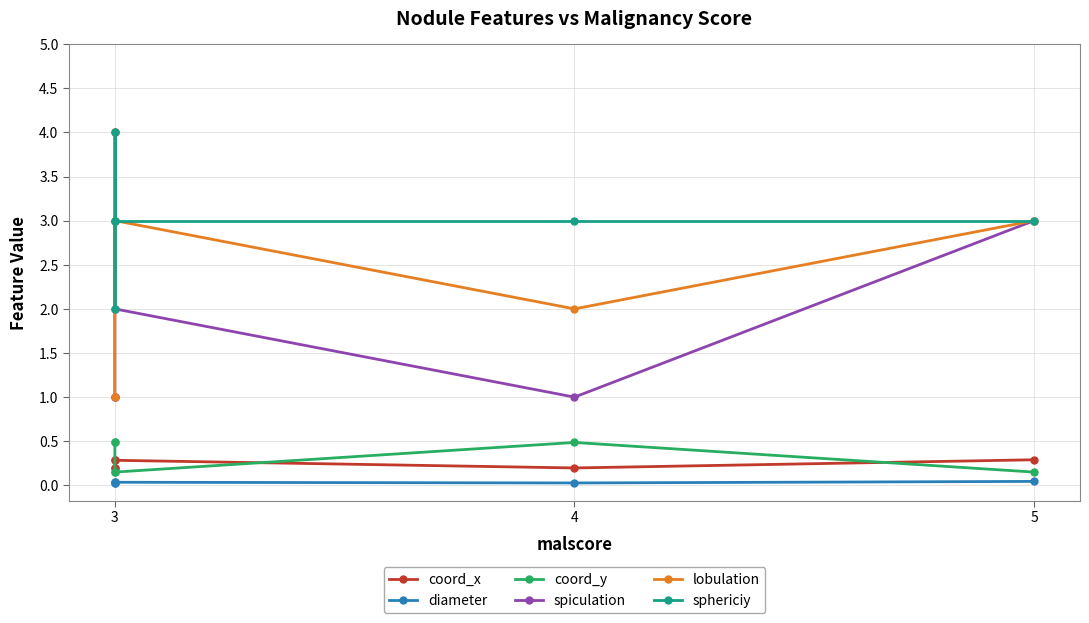

How many data points in lobulation are above 3?

1